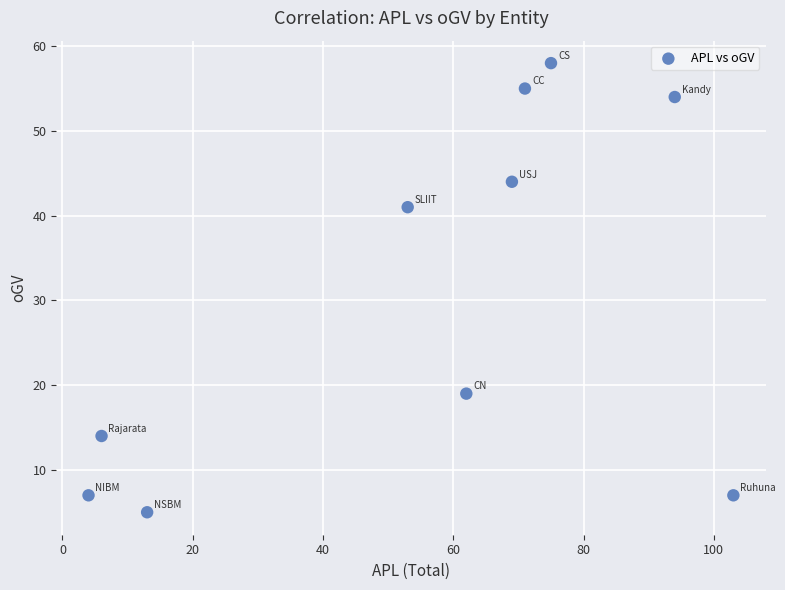

What is the range of X values (max minus min)?

99